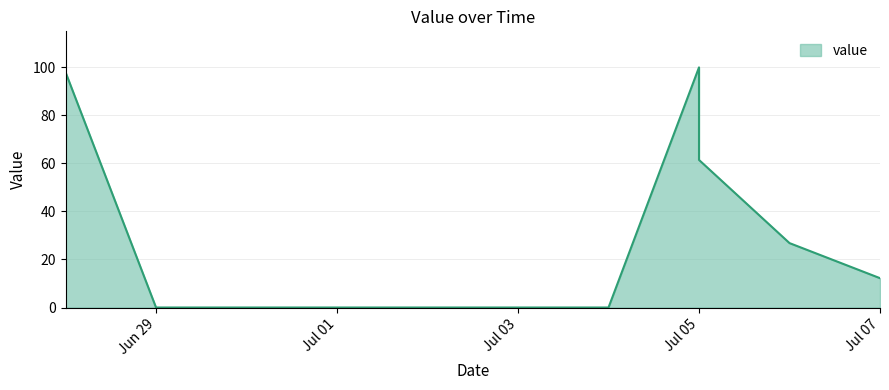

How many values are above zero?

5